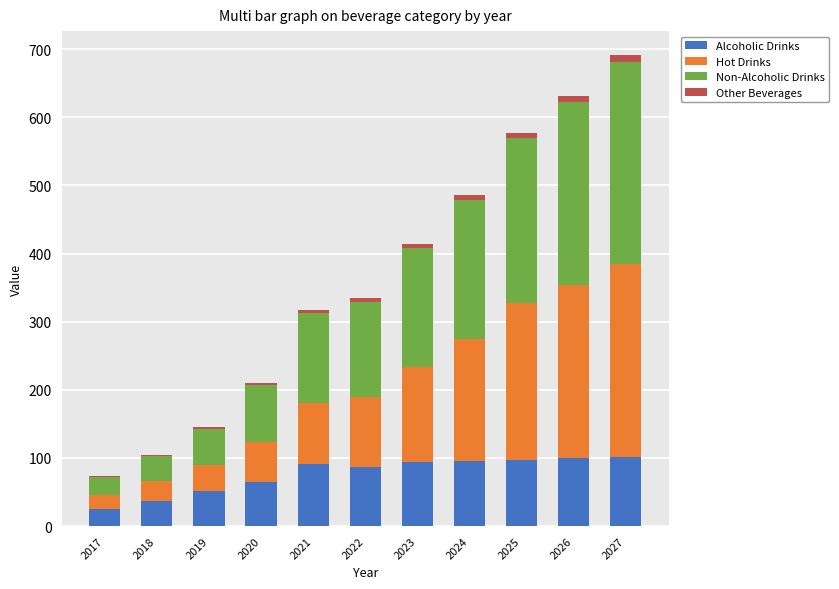

At which category is the sum across all series the highest?

2027